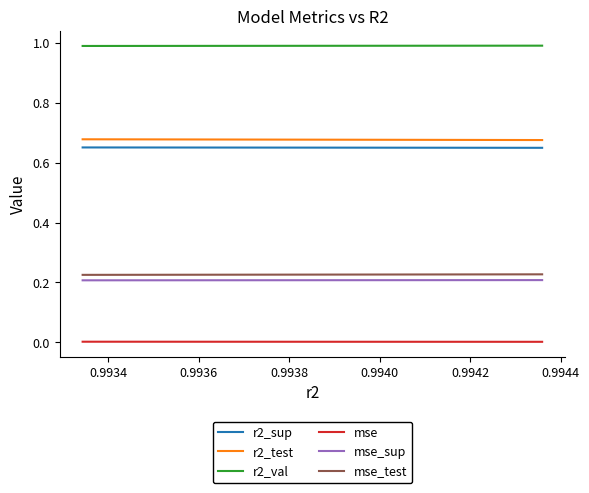

Which series has the largest total across all categories?

r2_val